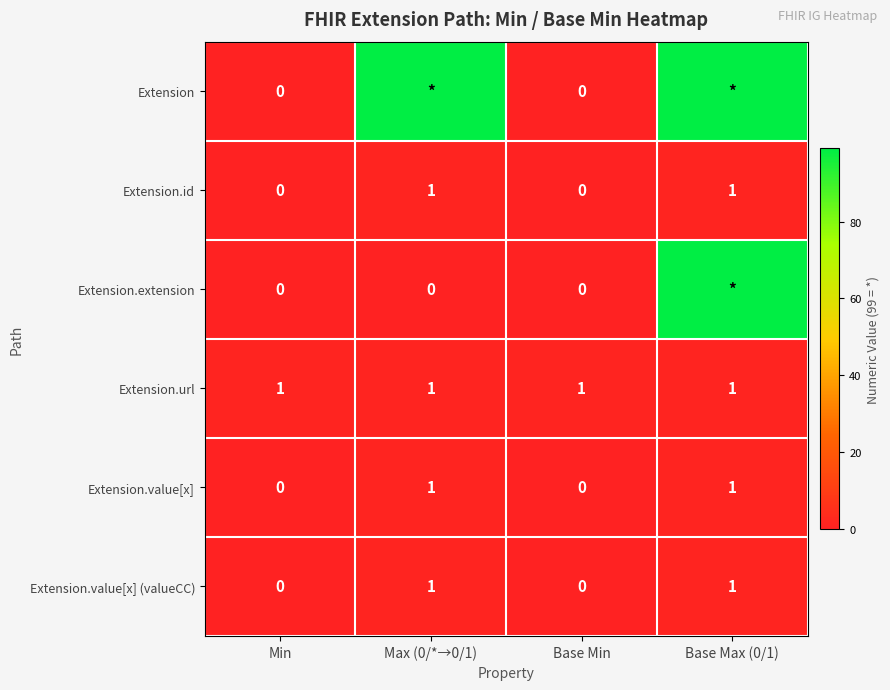

Is the value of Extension.url at Max (0/*→0/1) greater than the value of Extension.extension at Max (0/*→0/1)?

Yes